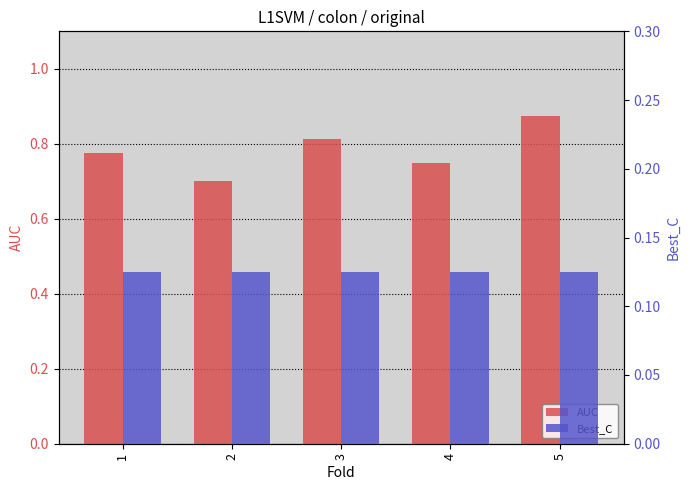

Between 4 and 5, which series saw the biggest shift?

AUC